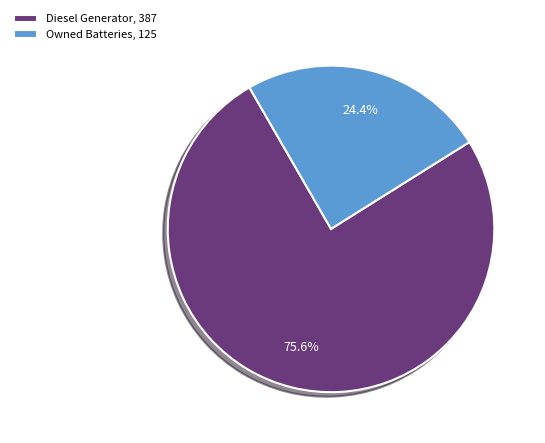

Which slice is the smallest?

Owned Batteries, 125